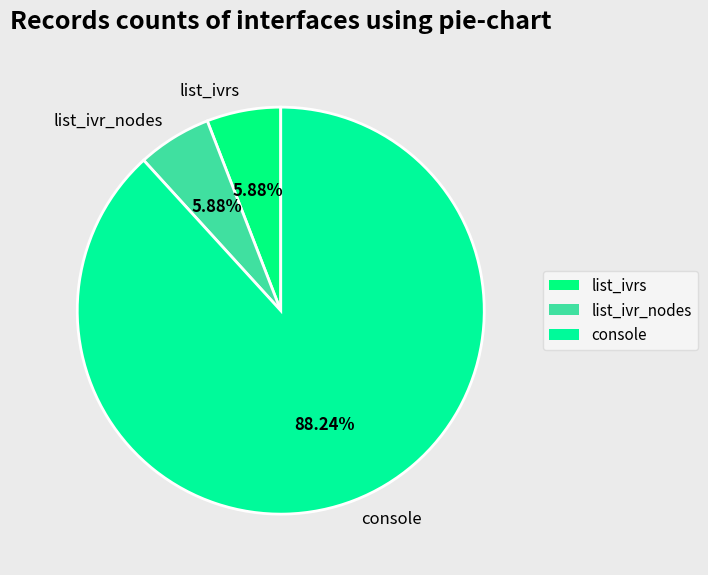

To the nearest percent, what is the average slice percentage?

33%